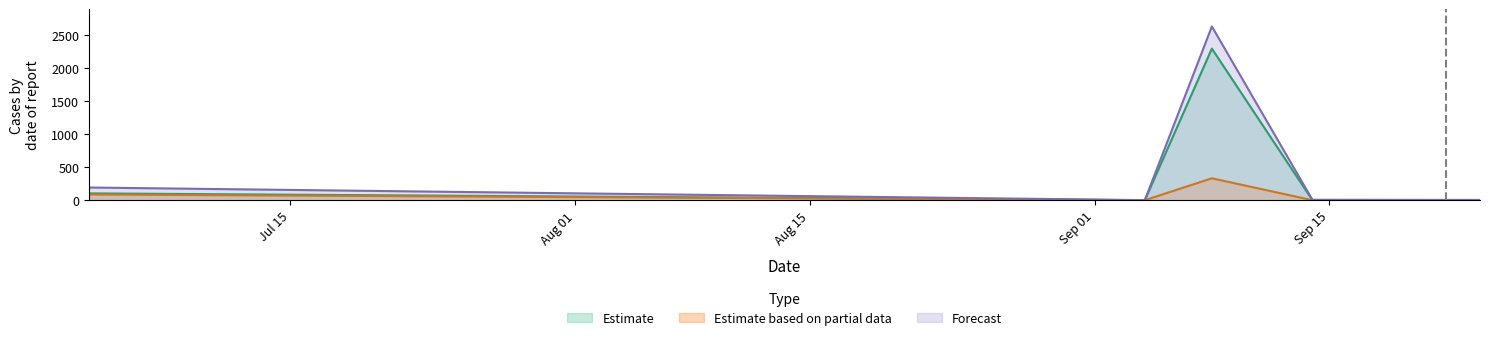

Reading left to right, list all the values displayed in this chart.

dS0: 103.7	0.4	2298.4	0.2	0.1
dSF: 87.1	0.2	332.4	0.3	0.1
total: 192.6	1.0	2634.4	6.9	4.4